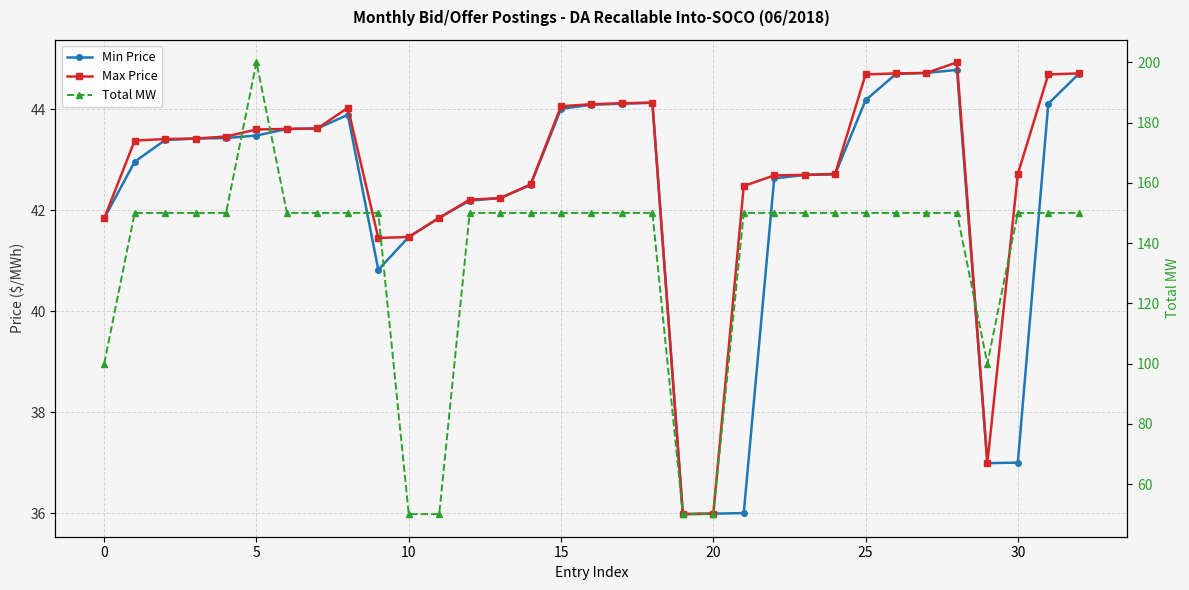

Does the chart display data point markers on the line(s)?

Yes